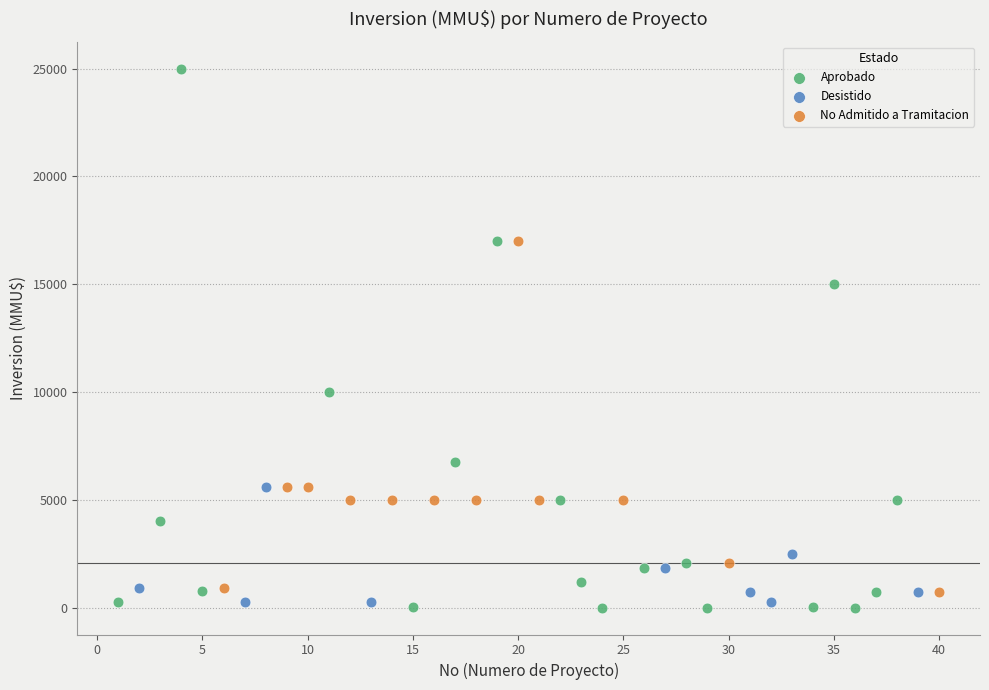

Which series reaches the maximum Y coordinate?

Aprobado